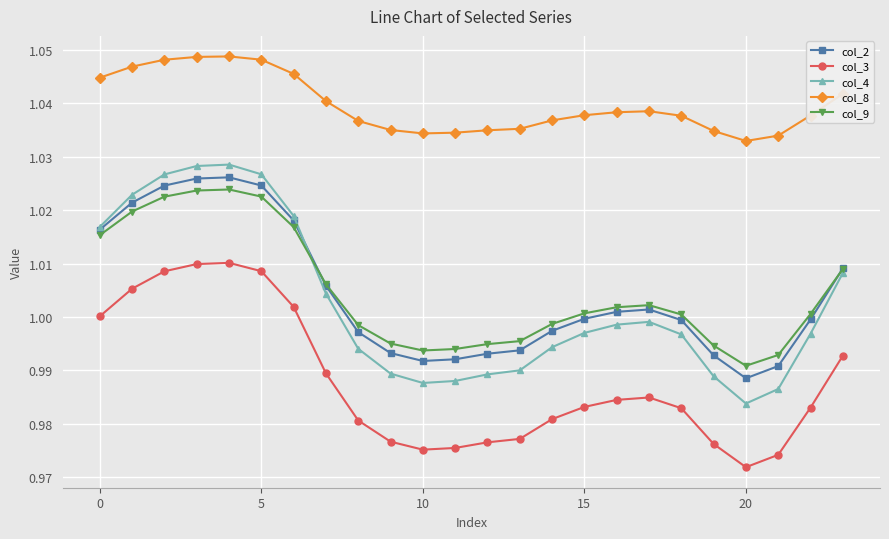

Which series has the largest range (max minus min)?

col_4